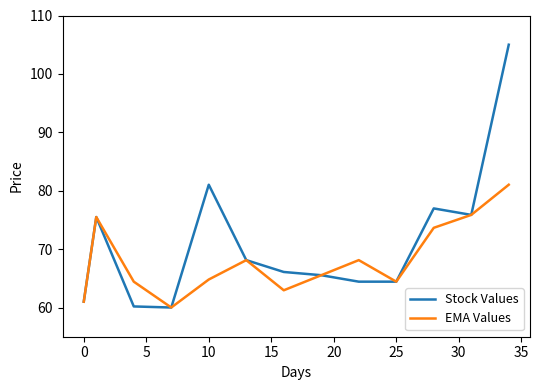

What is the greatest value displayed?

105.0